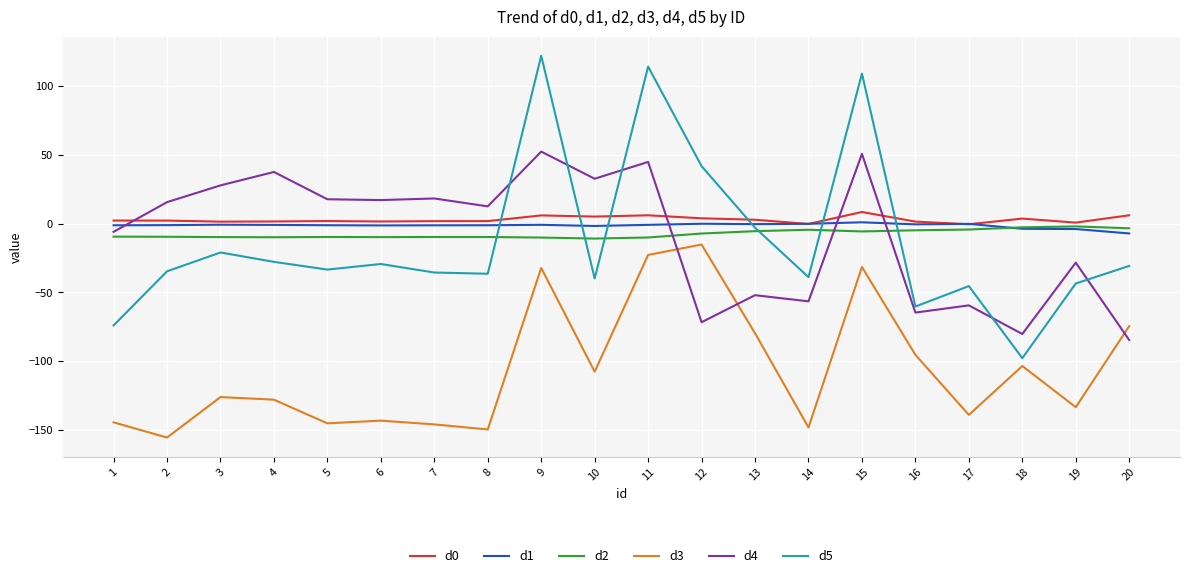

What is the sum of all d0 values?

57.2